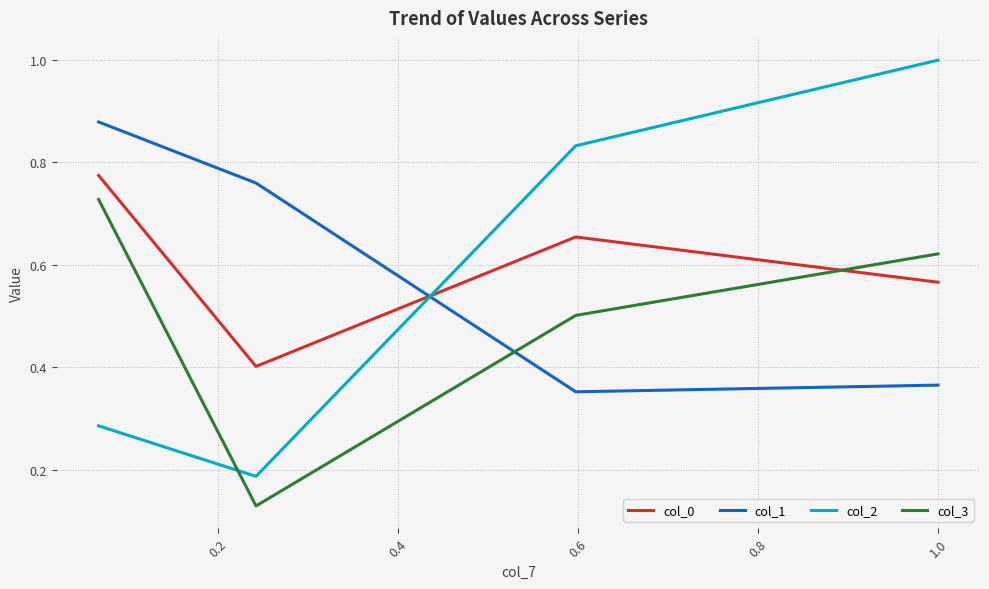

Rank the series by their maximum value, from lowest to highest.

col_3, col_0, col_1, col_2